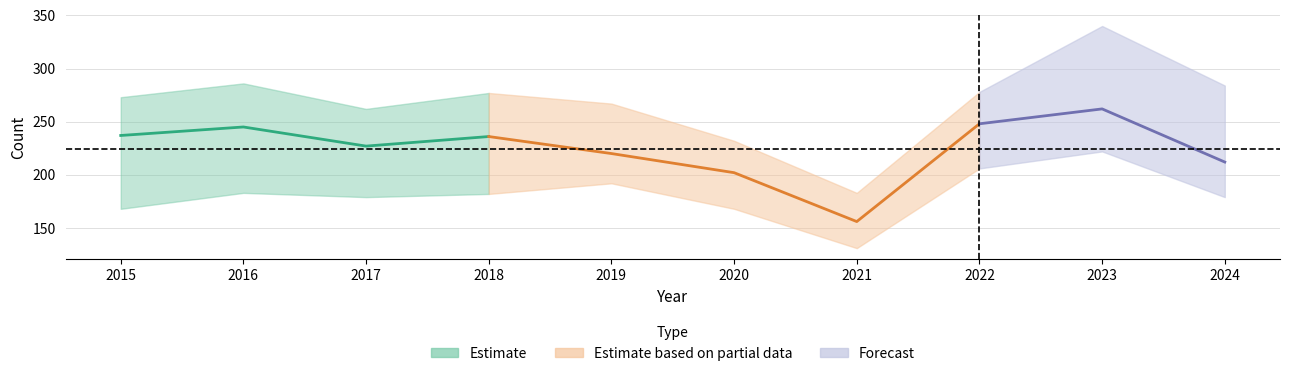

List the labels in order of Theft value, largest first.

2023, 2022, 2016, 2015, 2018, 2017, 2019, 2024, 2020, 2021